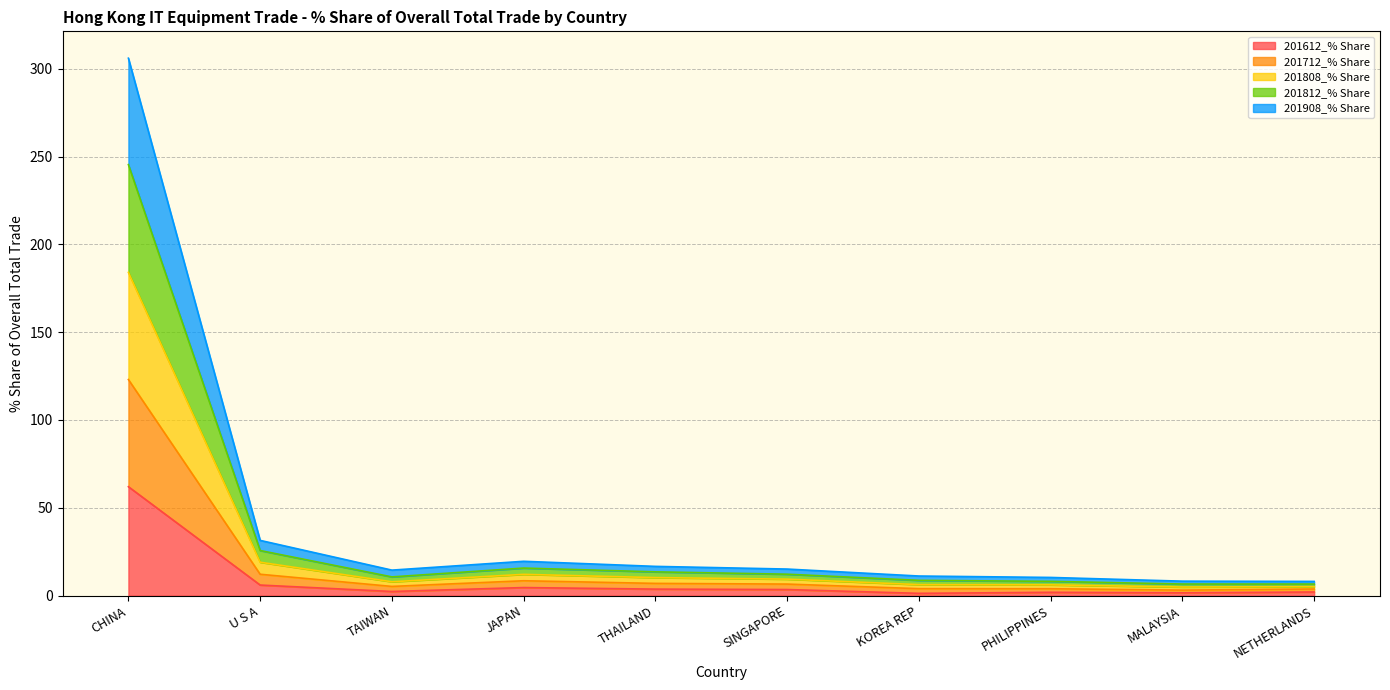

True or false: 201908_% Share and 201808_% Share intersect in this chart.

False